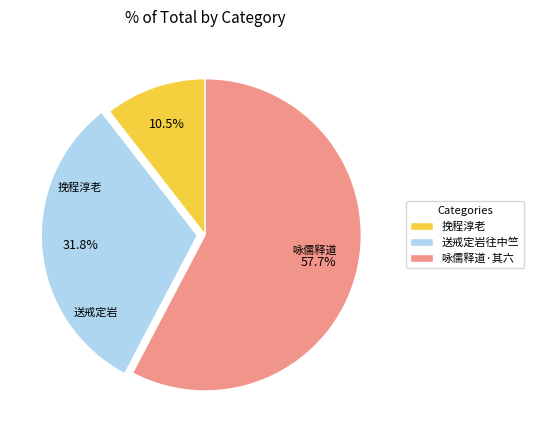

Is it true that 送戒定岩往中竺 is 32% of the pie?

True